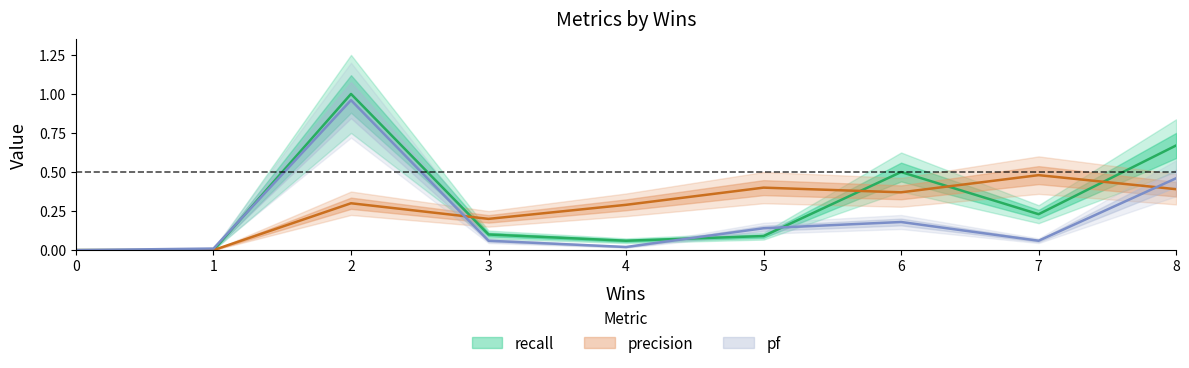

List the series in order of their peak value, lowest first.

precision, pf, recall